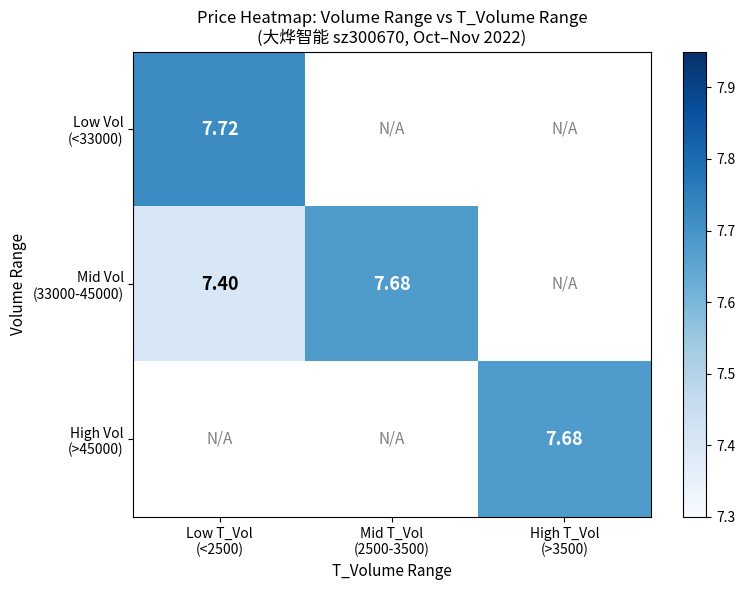

True or false: High Vol (>45000) has a value of 10.0 at High T_Vol (>3500).

False